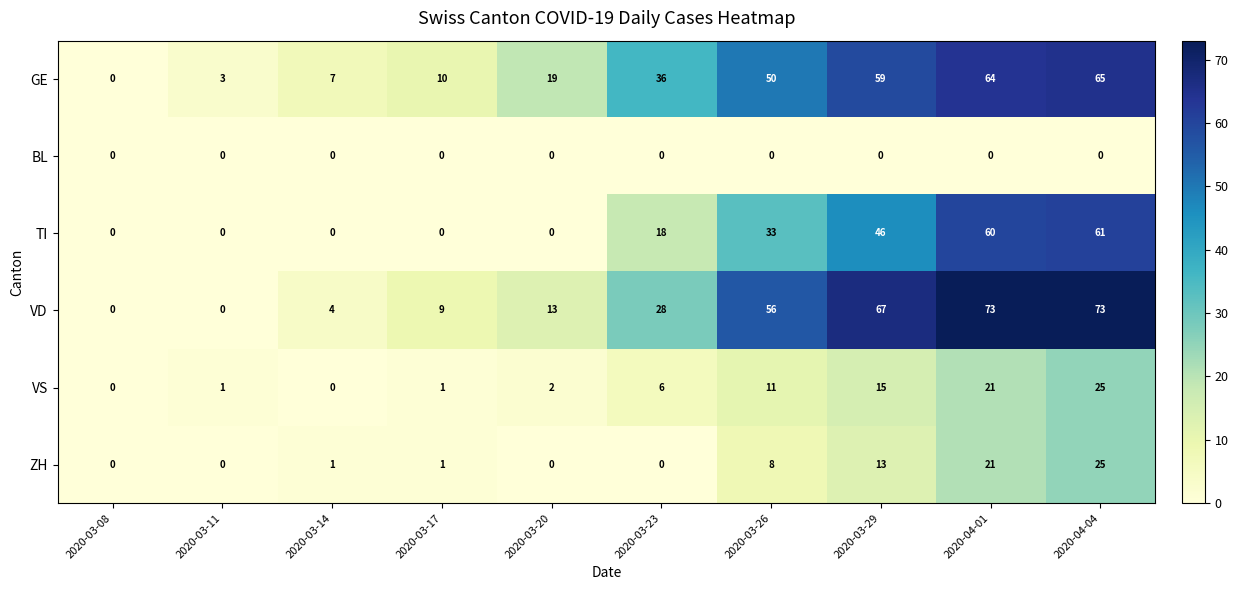

What is the maximum value for ZH?

25